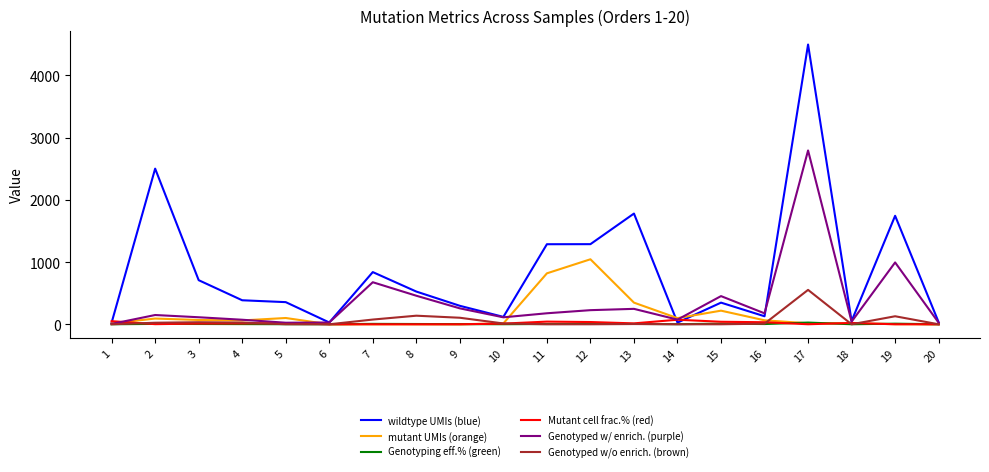

At which category is the sum across all series the highest?

17